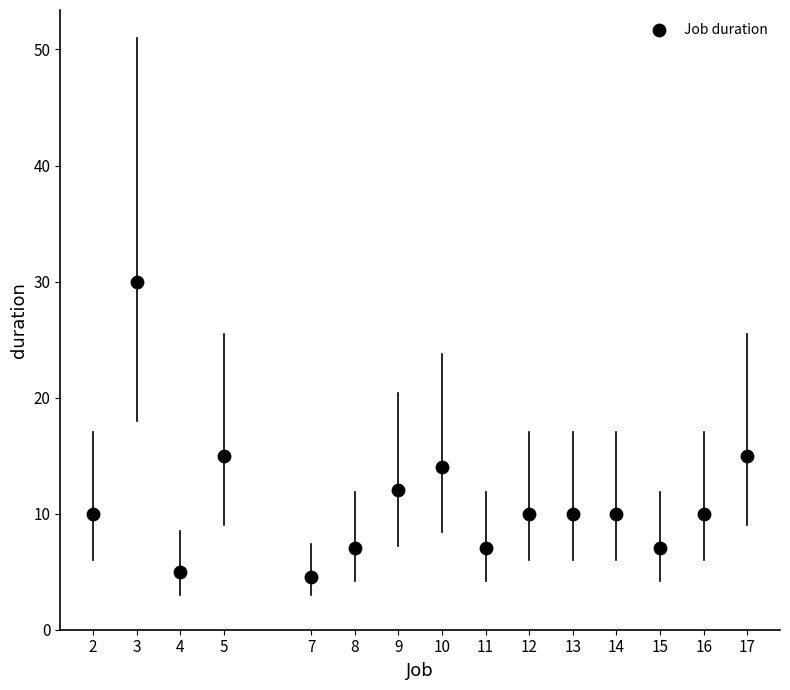

What is the range of Y values (max minus min)?

25.5